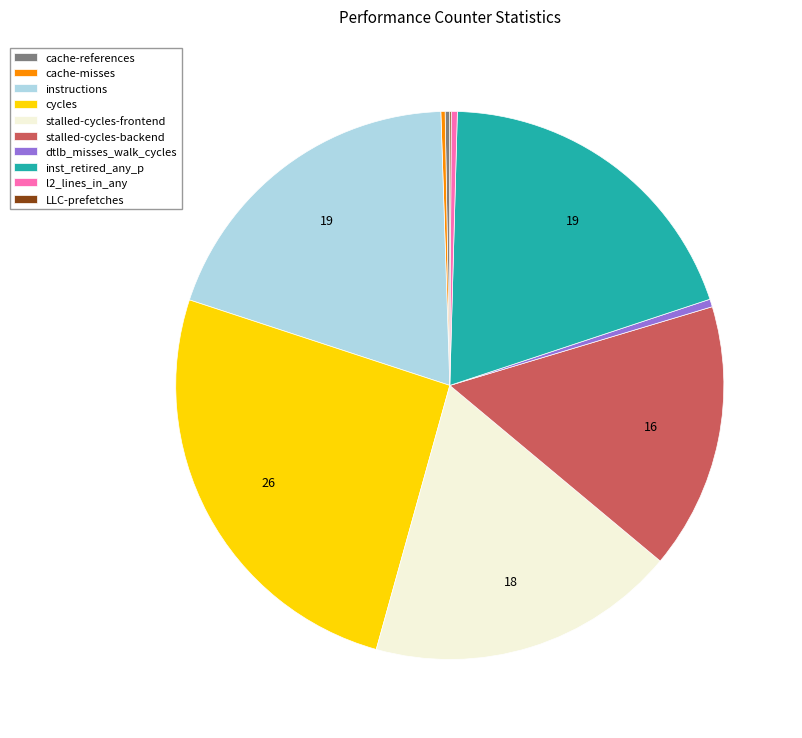

Which category has the biggest portion of the pie?

cycles